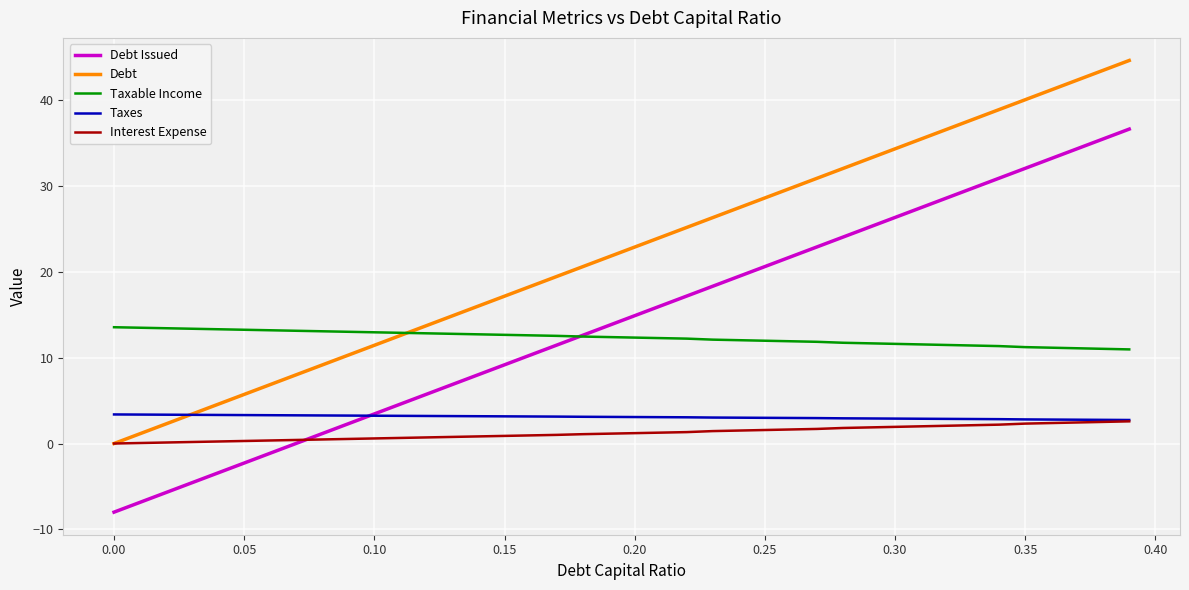

What is the minimum value shown in the chart?

-8.0